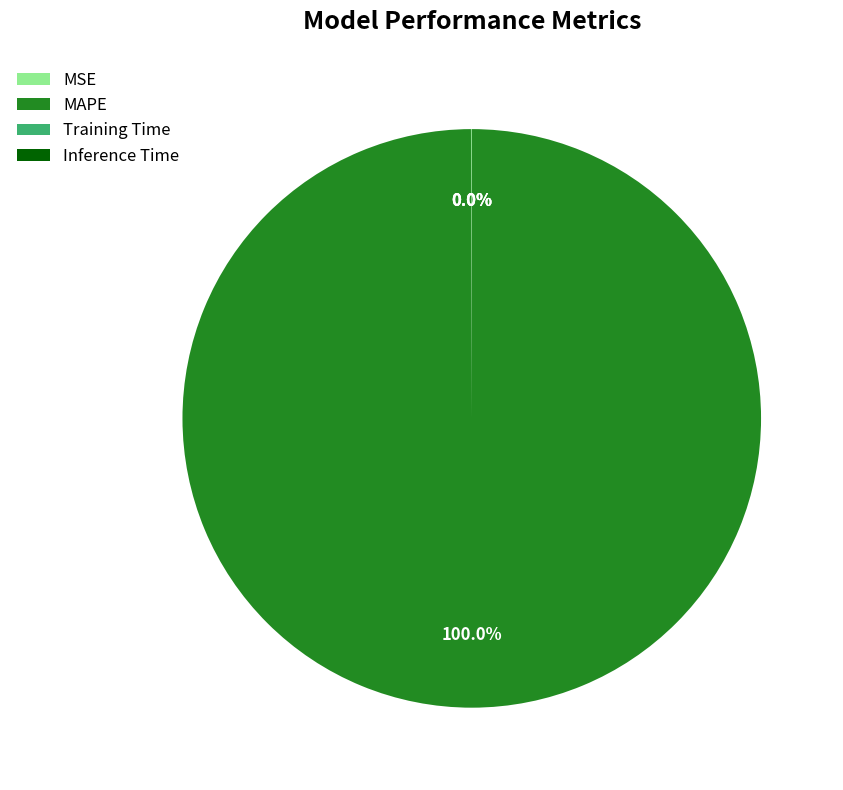

Is there a majority slice in this chart?

Yes